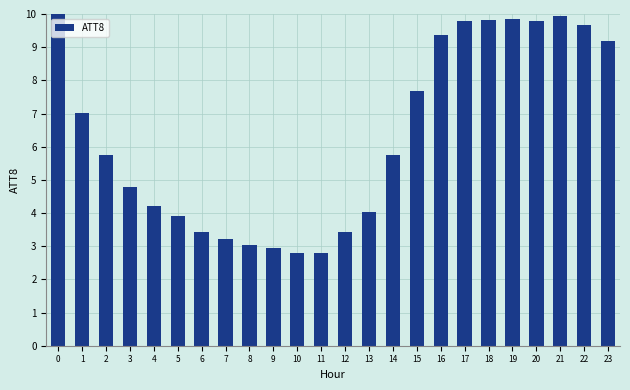

Are the bars grouped side by side (vs. stacked)?

No